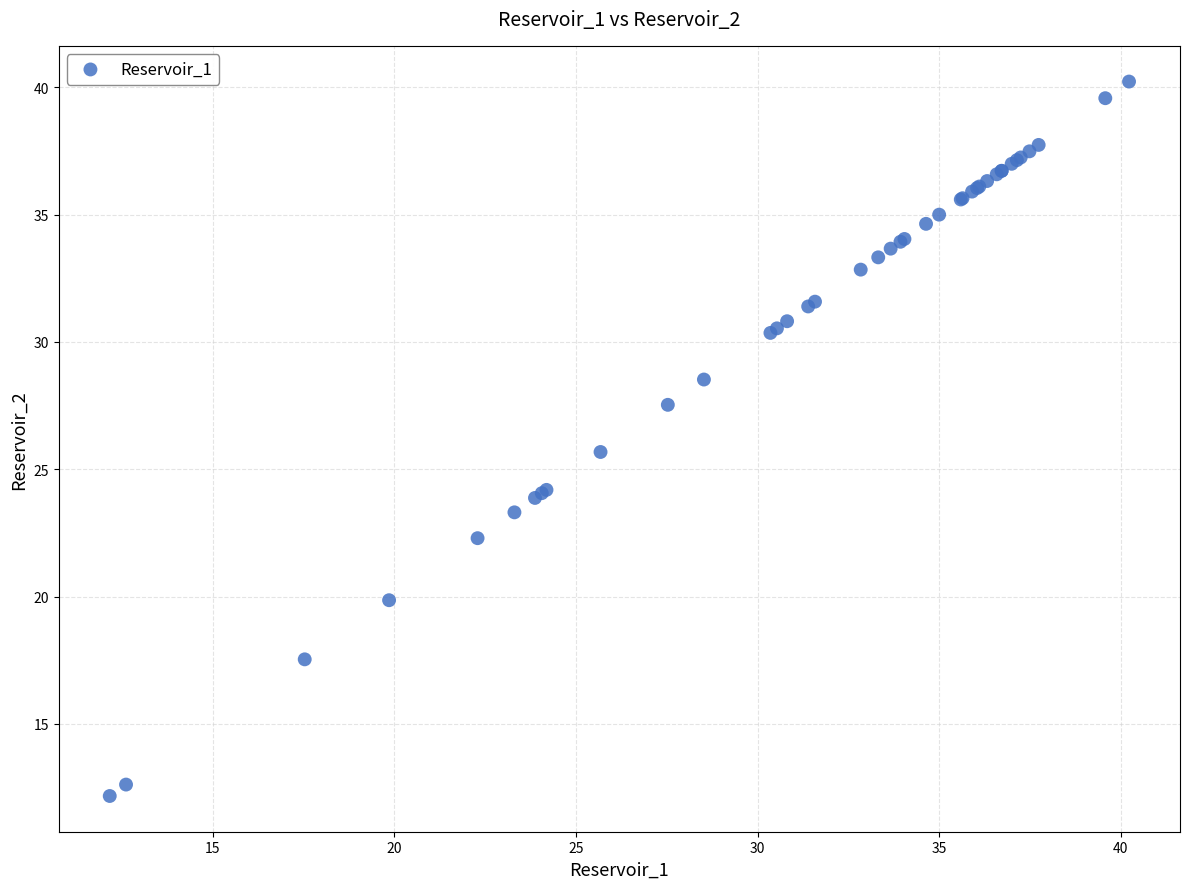

What Y value in the scatter plot is closest to 26?

25.7